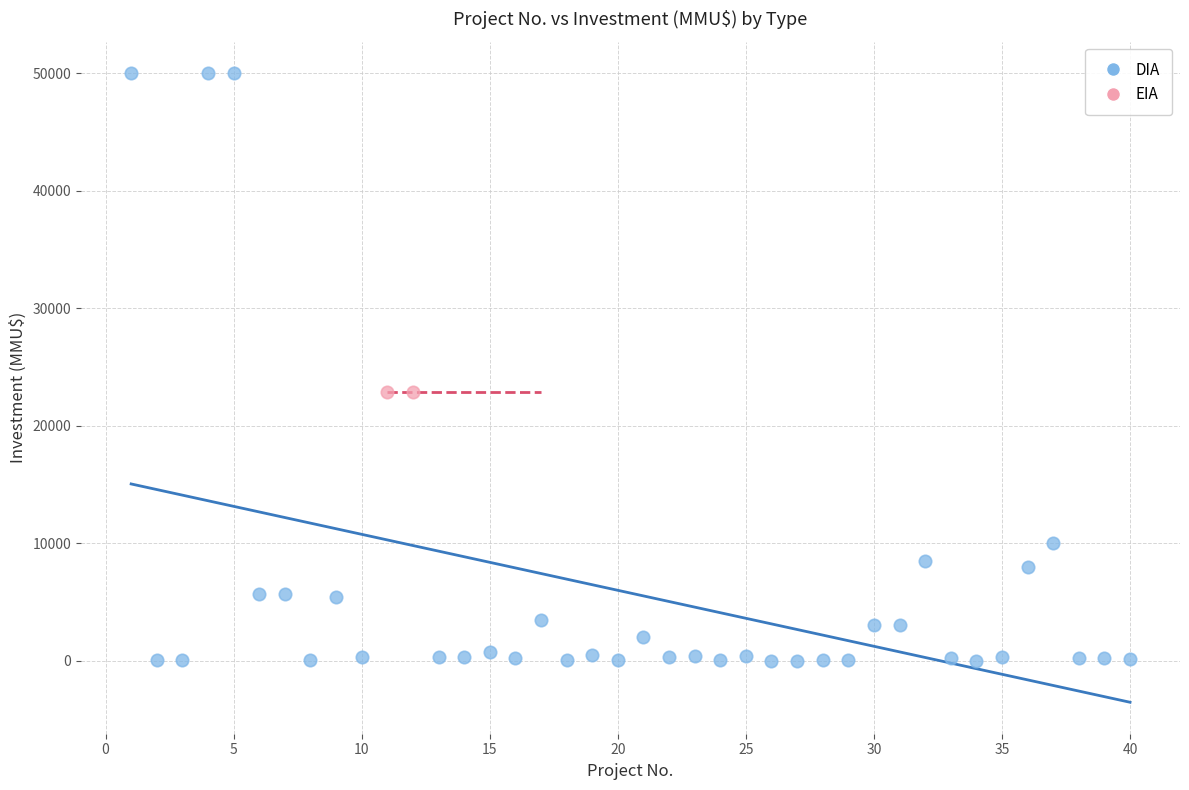

What are all the series names shown in the legend?

DIA, EIA